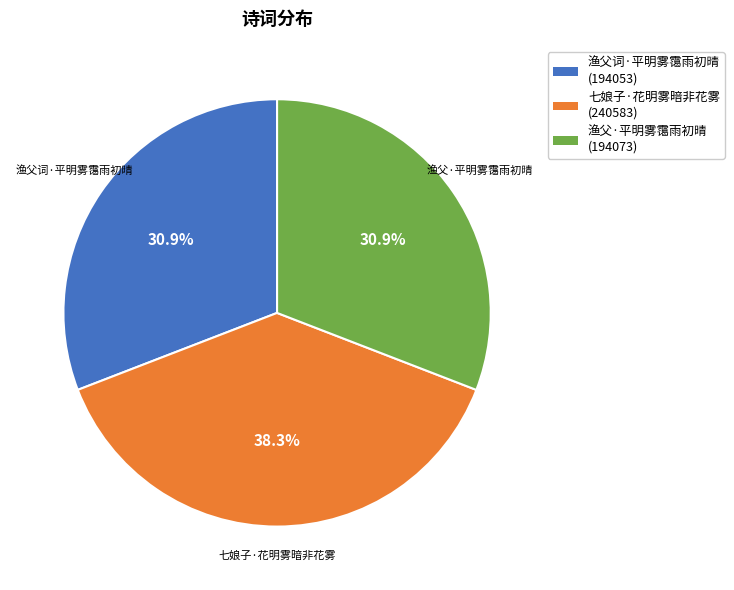

Is the sum of 七娘子·花明雾暗非花雾 and 渔父·平明雾霭雨初晴 greater than half?

Yes